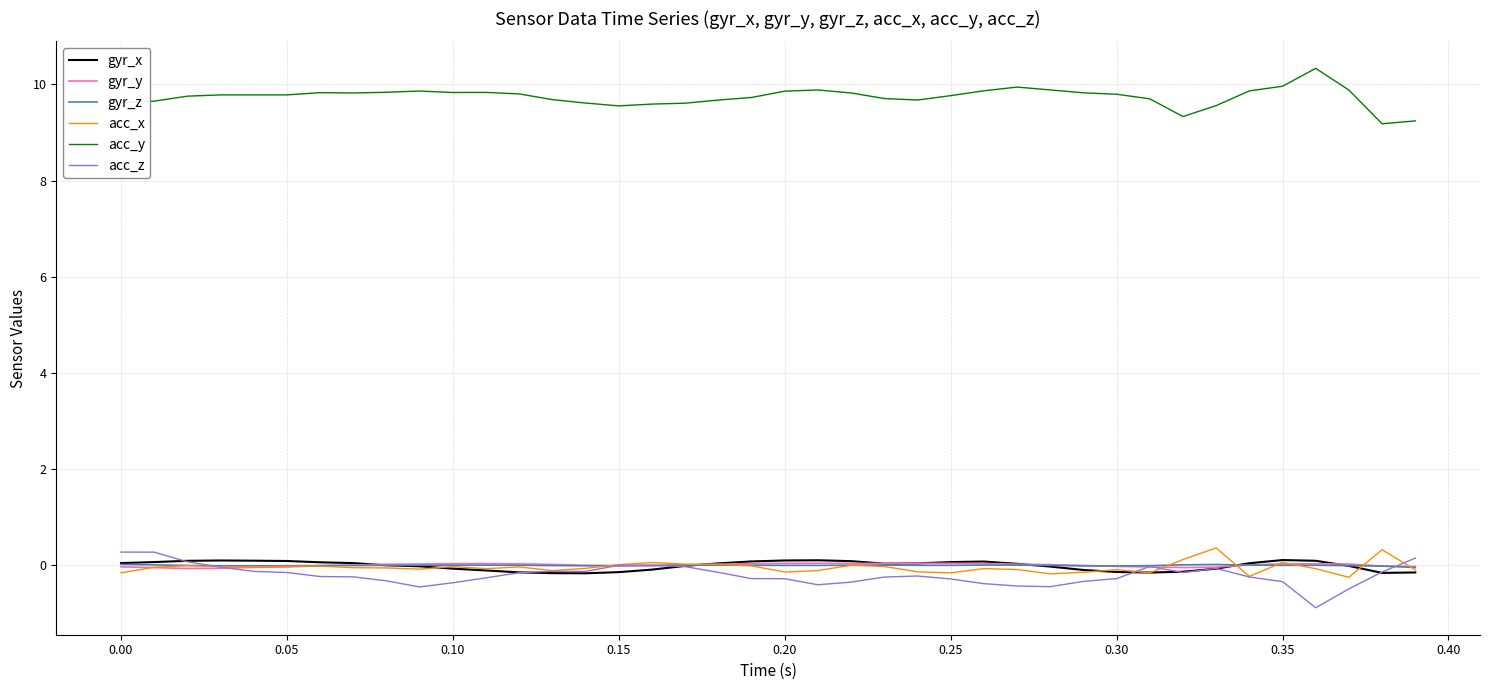

Which series ends up on top after the final intersection of gyr_x and gyr_z?

gyr_z